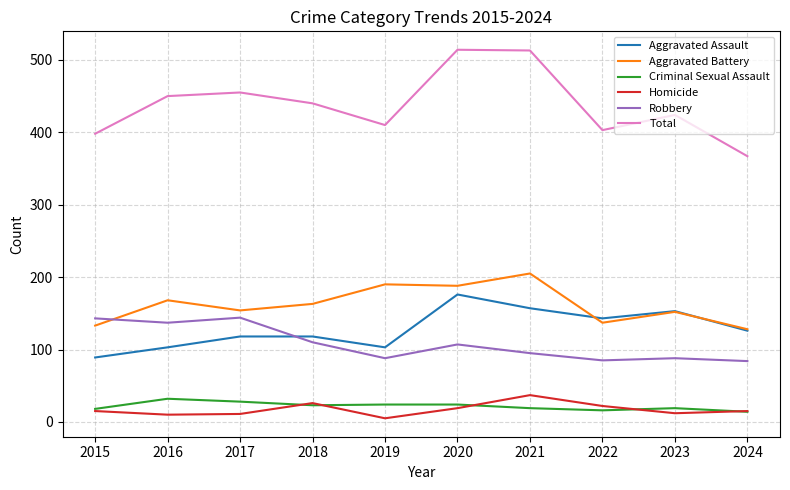

The Criminal Sexual Assault series shows 23 at 2018. True or false?

True